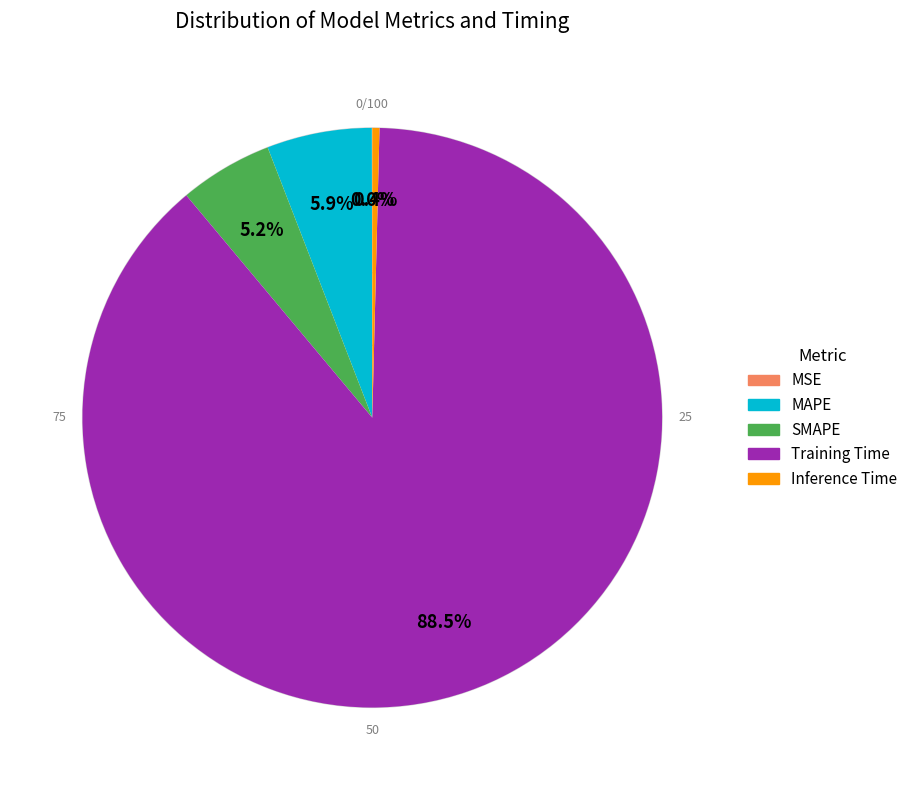

What is the total percentage of Inference Time and SMAPE?

5.6%